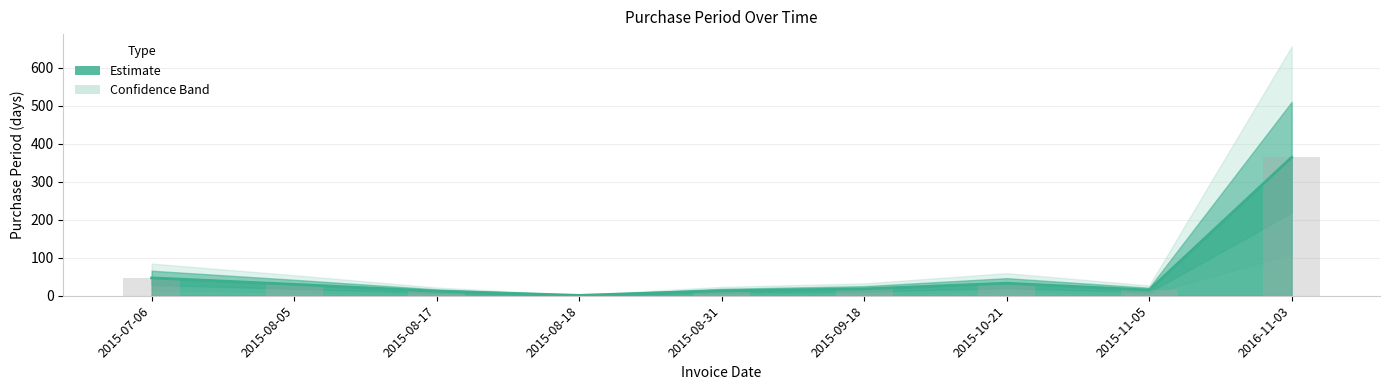

The chart shows a value of 30 at 2015-08-05. True or false?

True